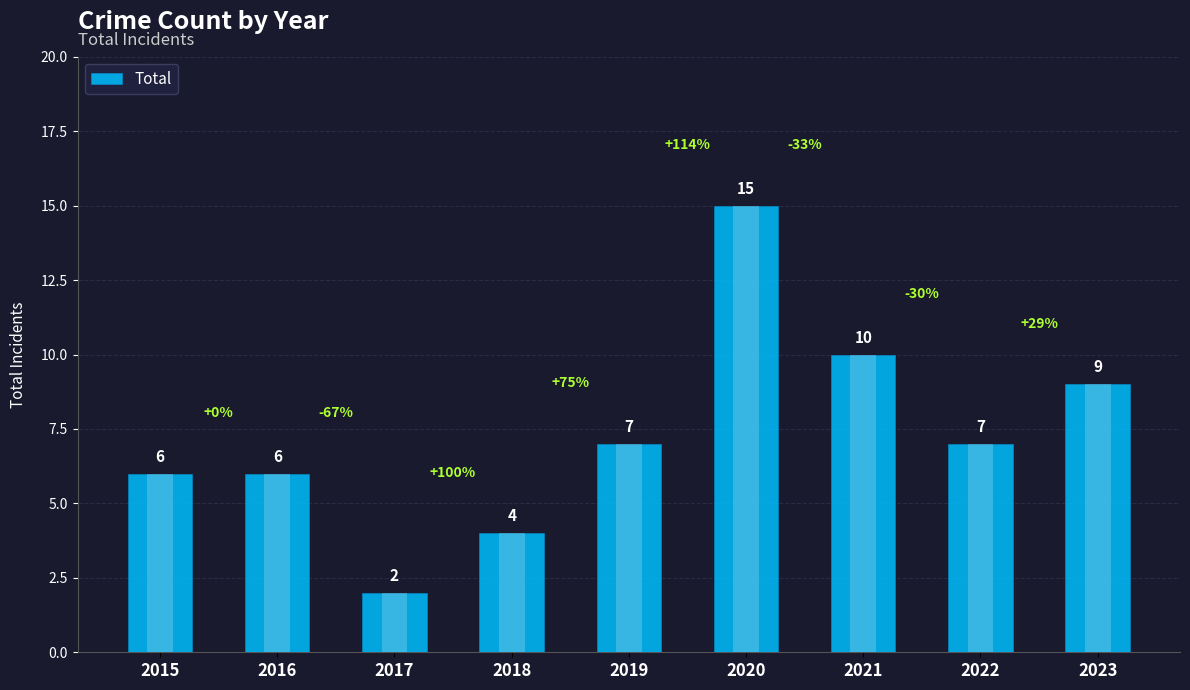

Reading left to right, transcribe all the data shown in this chart.

2015=6	2016=6	2017=2	2018=4	2019=7	2020=15	2021=10	2022=7	2023=9